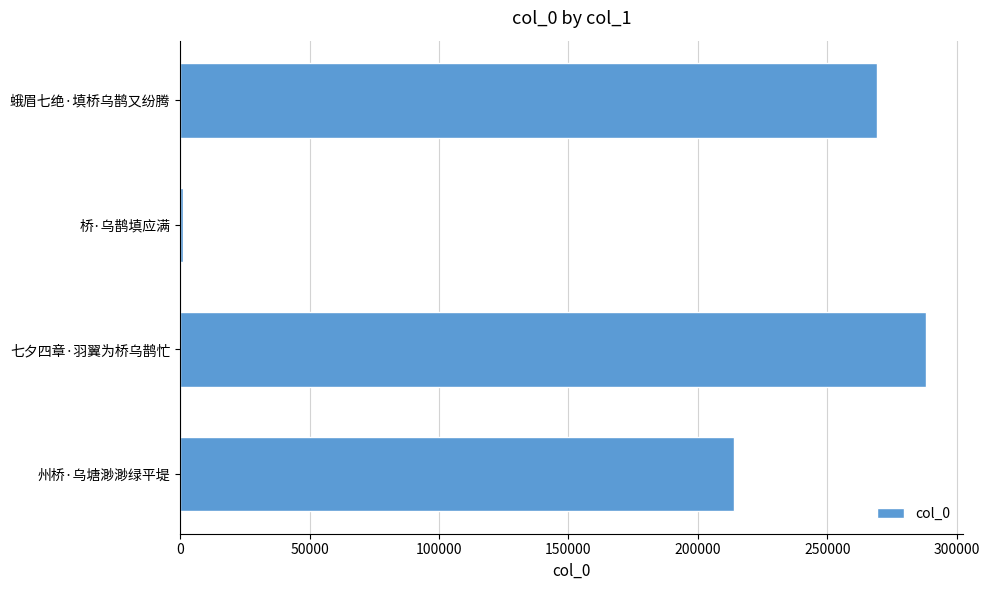

At which label is the value closest to 144603?

州桥·乌塘渺渺绿平堤